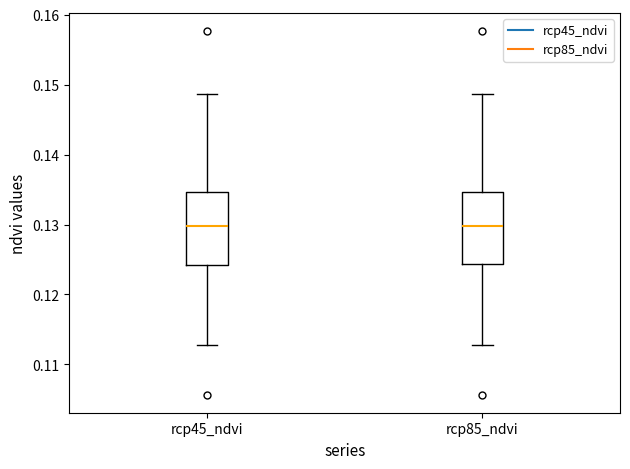

Reading left to right, transcribe this box plot: for each box, give where its median line is, the range the box spans, and where its two whiskers end, as read against the y-axis. The values are not printed on the chart, so give them approximately, as read against the axis.

rcp45_ndvi: median 0.130, box 0.124 to 0.135, whiskers 0.113 to 0.149
rcp85_ndvi: median 0.130, box 0.124 to 0.135, whiskers 0.113 to 0.149